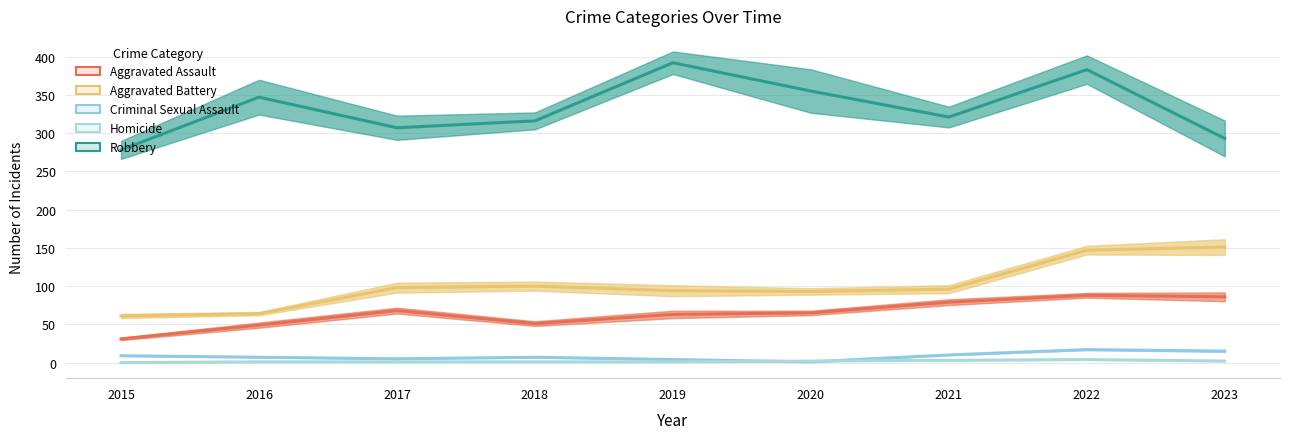

What value does the Homicide series have at 2018?

1